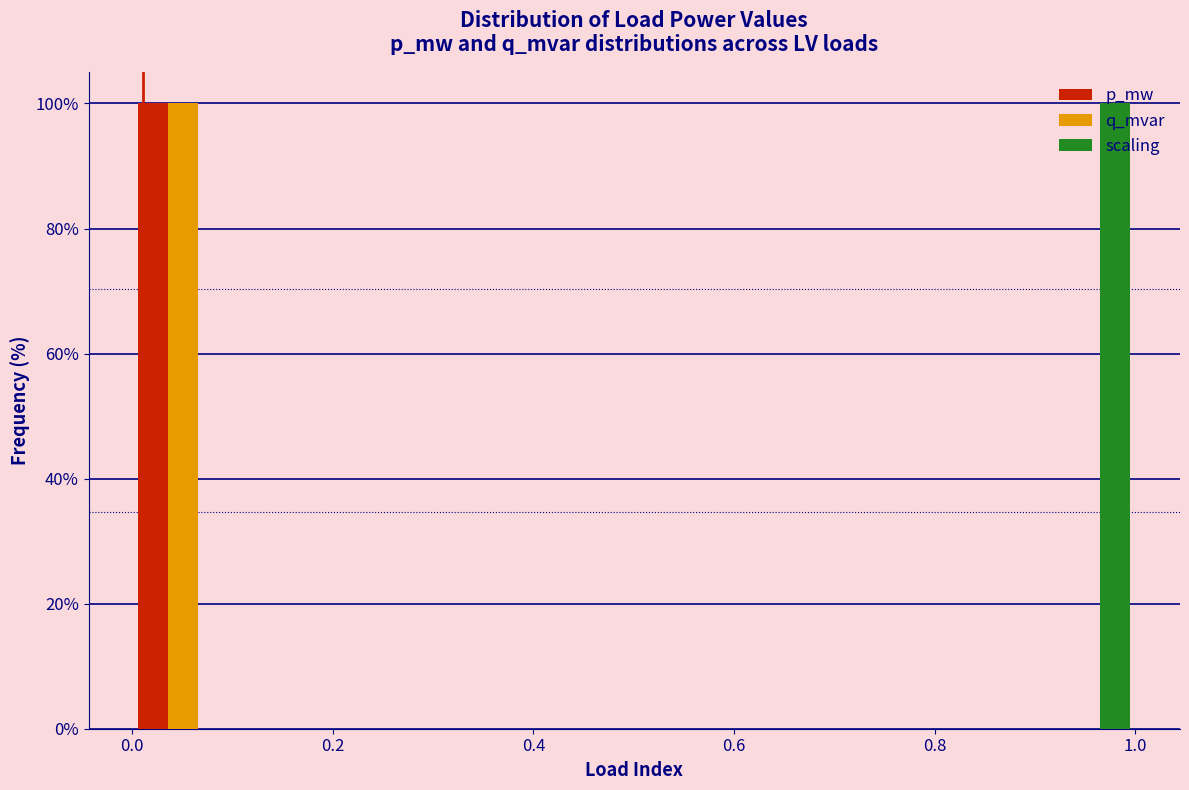

Reading left to right, transcribe this chart: for each range on the x-axis, give the height of each series' bar. Neither the bar edges nor the heights are printed on the chart, so give them approximately, as read against the axes.

0.0 to 0.1: p_mw=100	q_mvar=100	scaling=0
0.1 to 0.2: p_mw=0	q_mvar=0	scaling=0
0.2 to 0.3: p_mw=0	q_mvar=0	scaling=0
0.3 to 0.4: p_mw=0	q_mvar=0	scaling=0
0.4 to 0.5: p_mw=0	q_mvar=0	scaling=0
0.5 to 0.6: p_mw=0	q_mvar=0	scaling=0
0.6 to 0.7: p_mw=0	q_mvar=0	scaling=0
0.7 to 0.8: p_mw=0	q_mvar=0	scaling=0
0.8 to 0.9: p_mw=0	q_mvar=0	scaling=0
0.9 to 1.0: p_mw=0	q_mvar=0	scaling=100